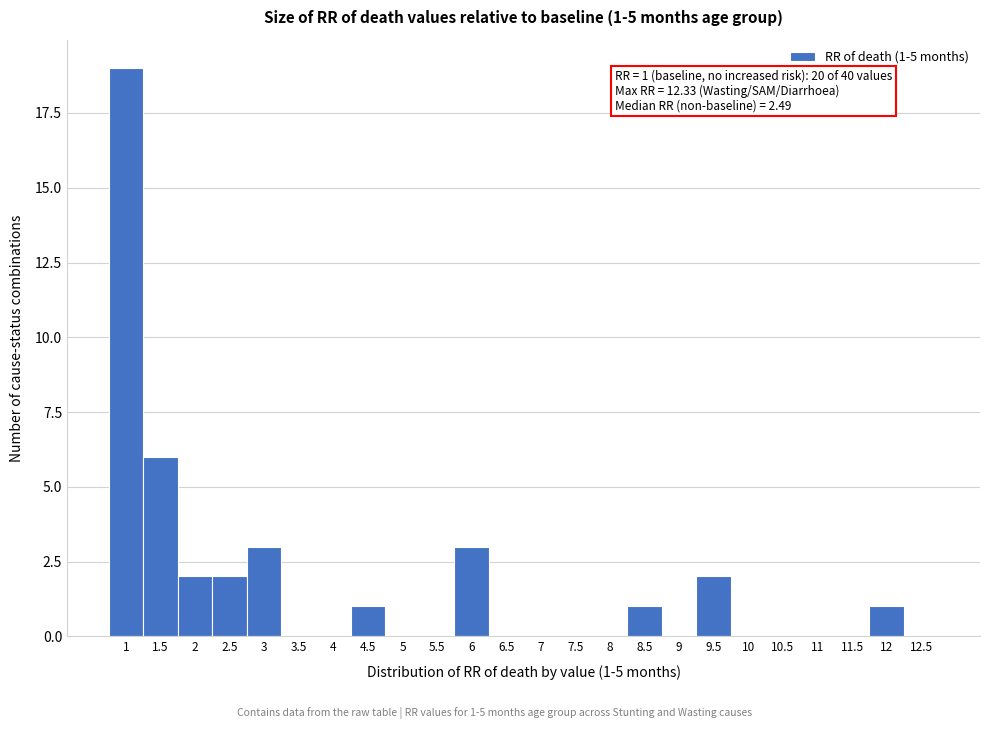

Reading right to left, list all the values displayed in this chart.

12.5=0	12=1	11.5=0	11=0	10.5=0	10=0	9.5=2	9=0	8.5=1	8=0	7.5=0	7=0	6.5=0	6=3	5.5=0	5=0	4.5=1	4=0	3.5=0	3=3	2.5=2	2=2	1.5=6	1=19